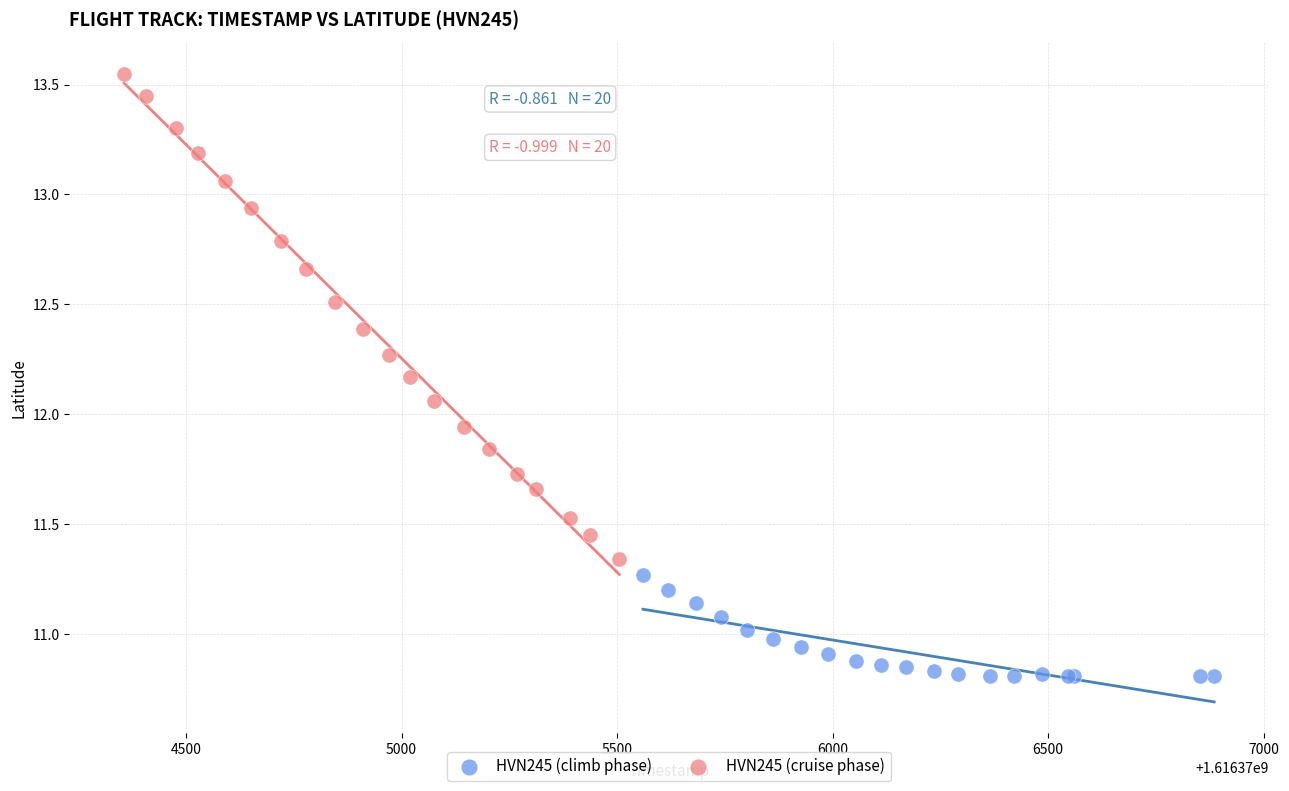

Which series has the widest spread of Y values?

HVN245 (cruise phase)